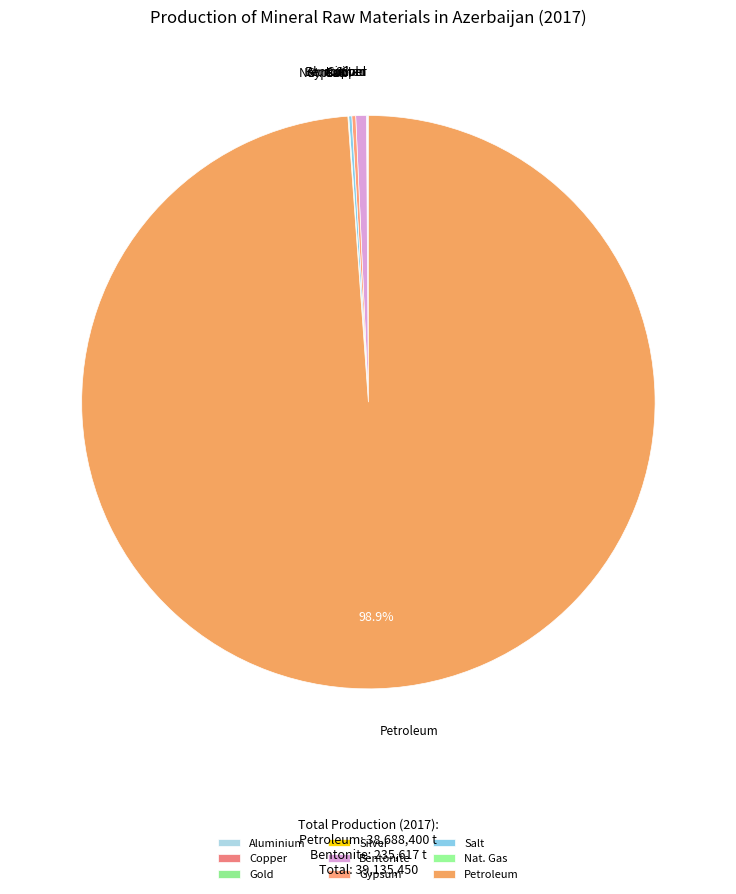

Which category accounts for the majority?

Petroleum